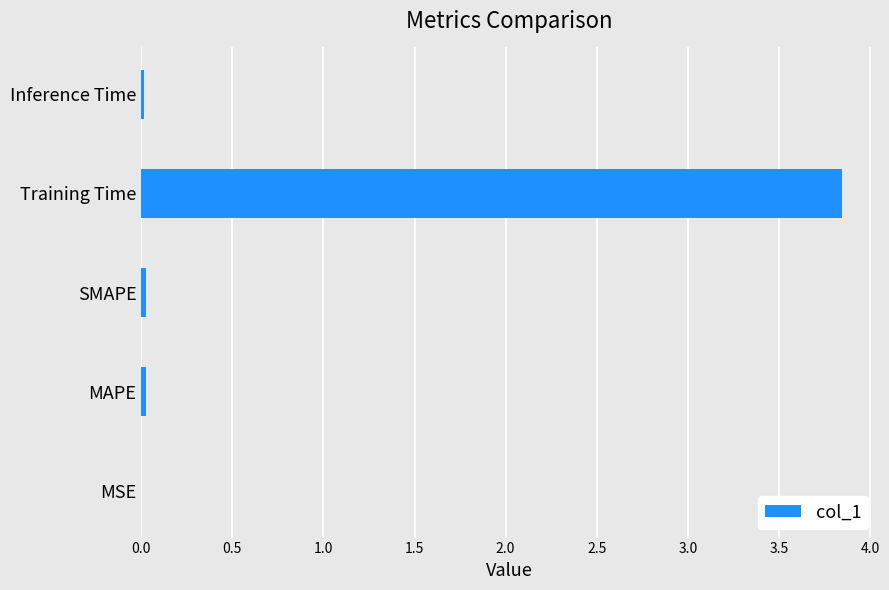

Which has a higher value, Training Time or Inference Time?

Training Time